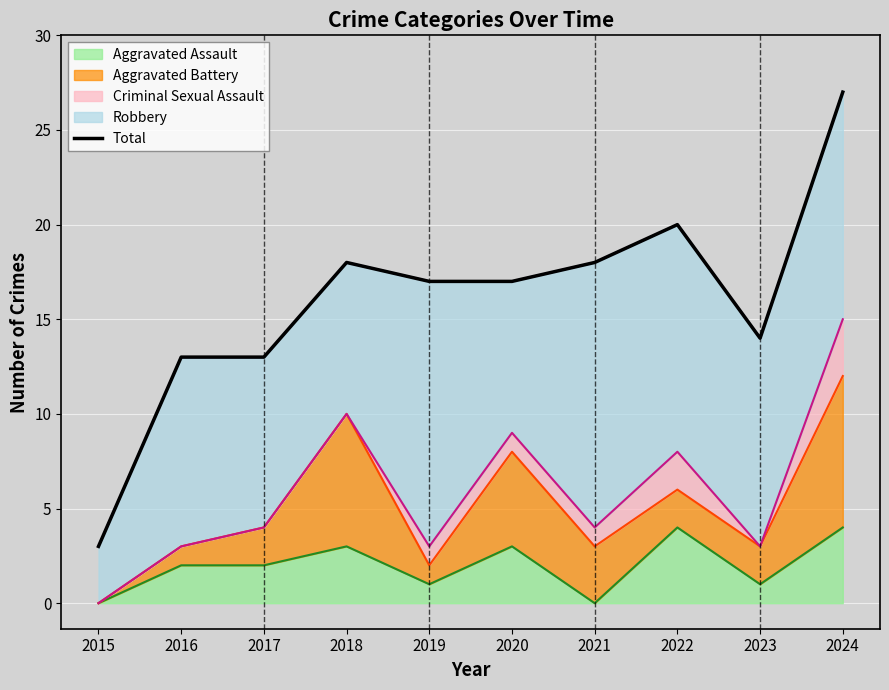

Count the number of categories in the chart.

10